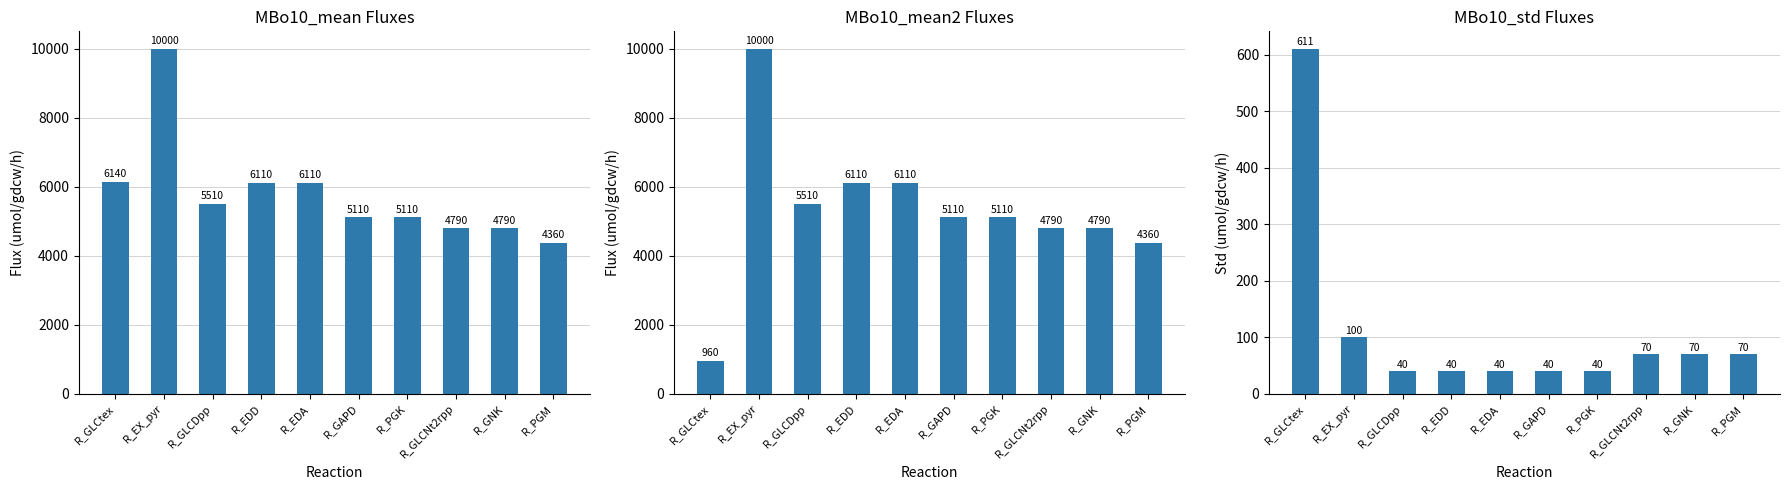

At which label does MBo10_std reach its minimum?

R_GLCDpp